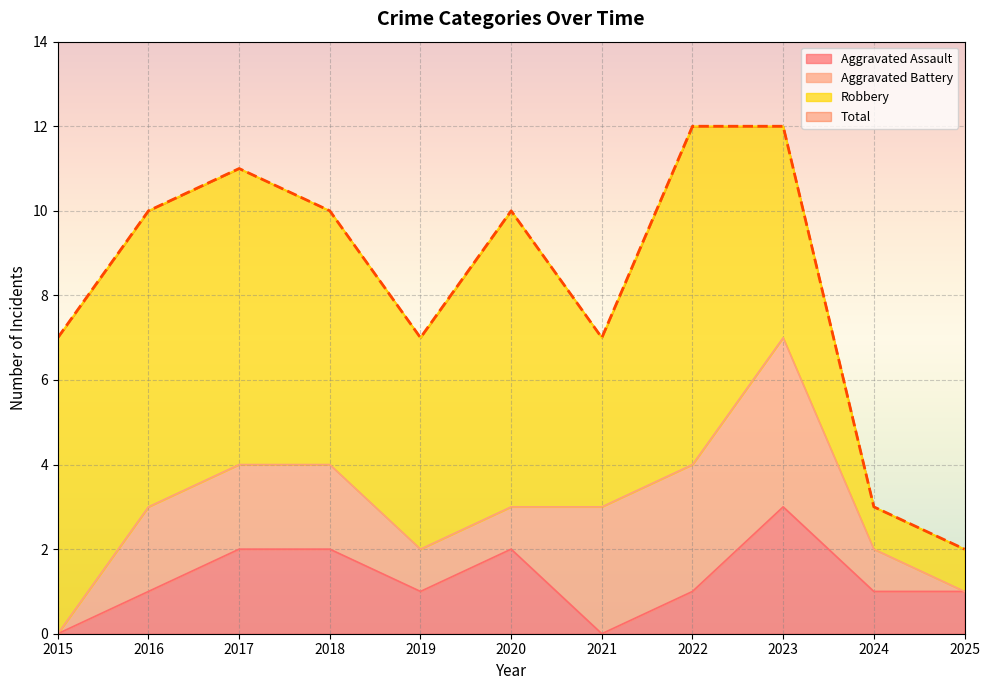

True or false: Total and Aggravated Assault cross at least once.

False